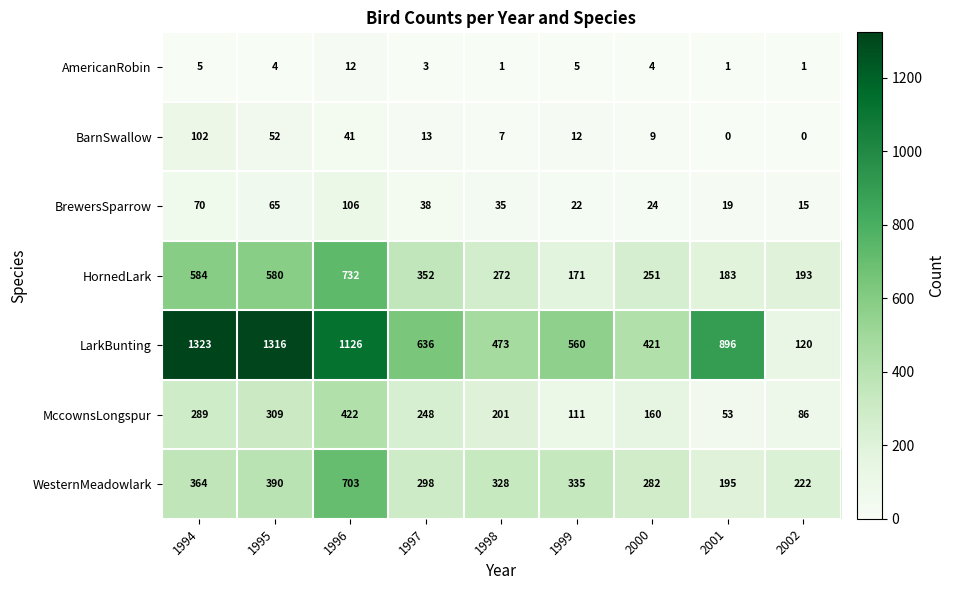

True or false: HornedLark has a value of 352 at 1997.

True